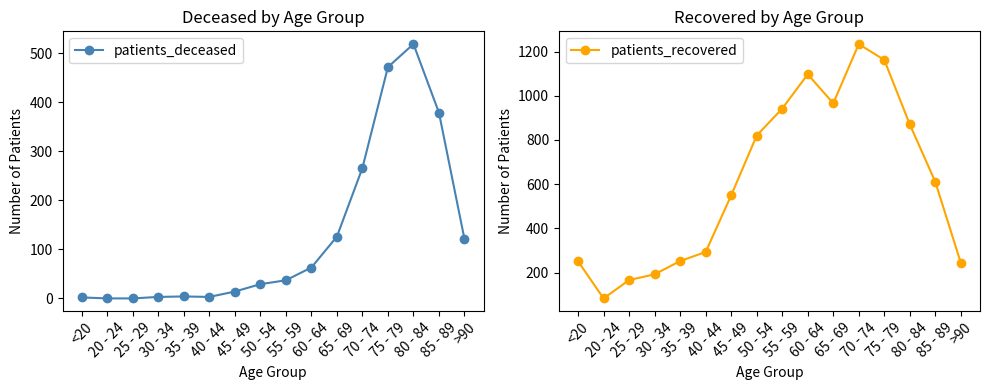

Which has a higher value, >90 or 50 - 54?

>90